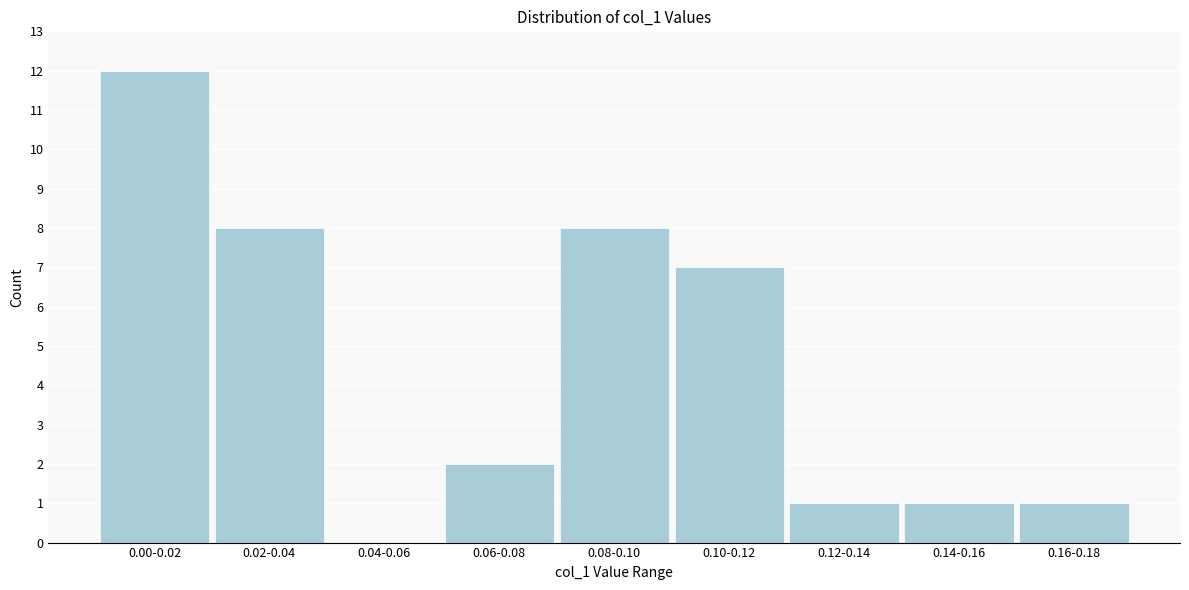

Reading right to left, what are all the values shown in this chart?

0.16-0.18=1	0.14-0.16=1	0.12-0.14=1	0.10-0.12=7	0.08-0.10=8	0.06-0.08=2	0.04-0.06=0	0.02-0.04=8	0.00-0.02=12